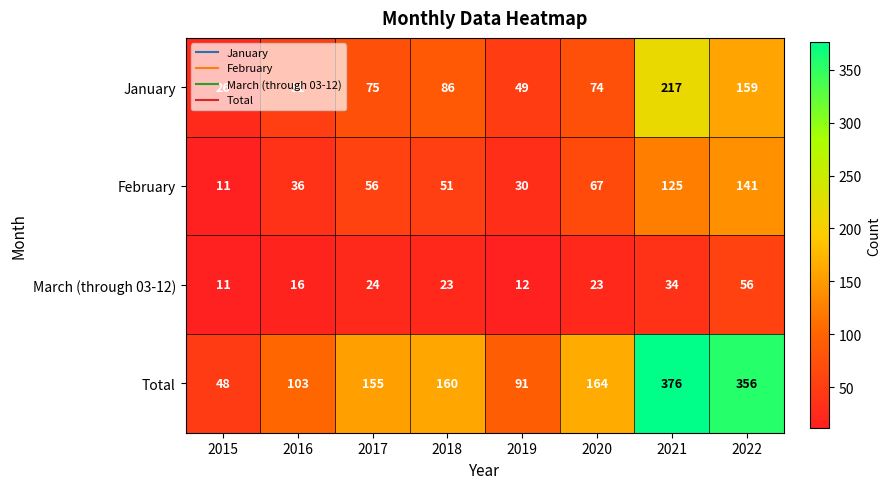

The Total series shows 48 at 2015. True or false?

True